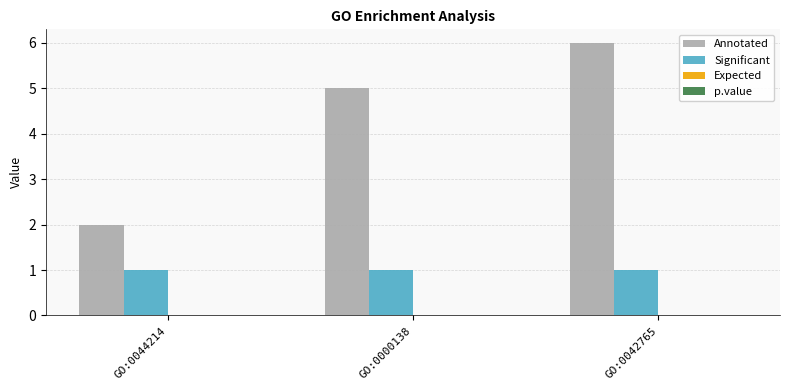

True or false: Significant has a value of 1.0 at GO:0044214.

True